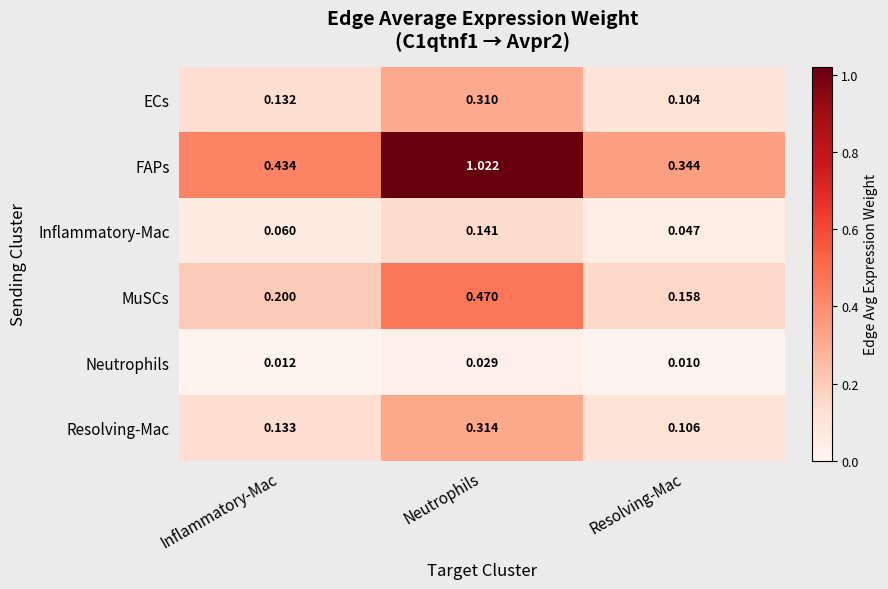

At which label is FAPs closest to 0?

Resolving-Mac